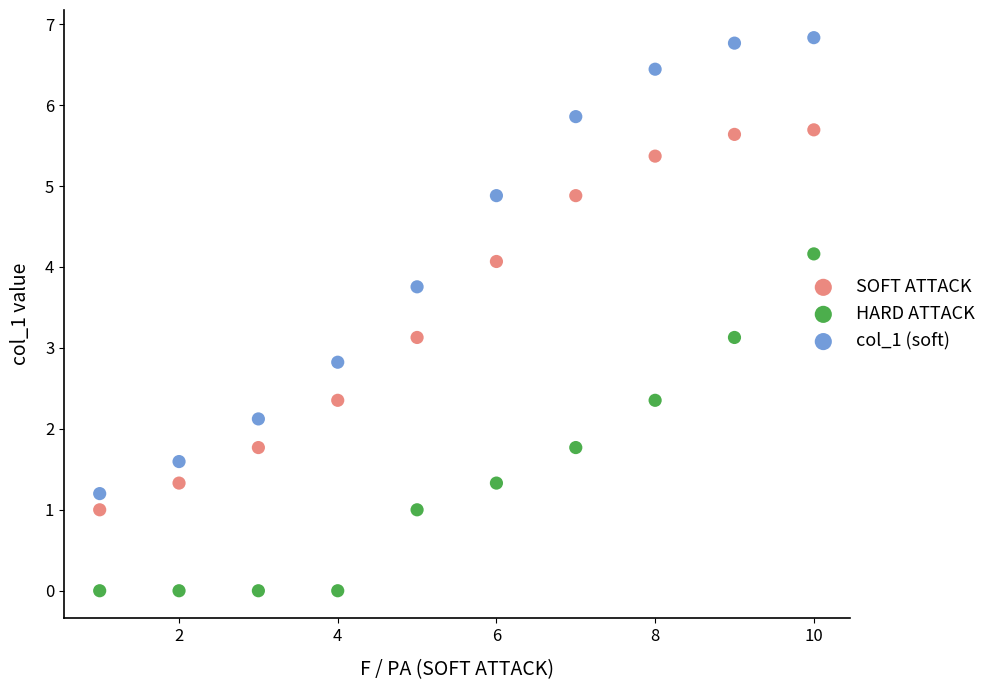

Across all data points, what is the range of Y values (max minus min)?

6.8